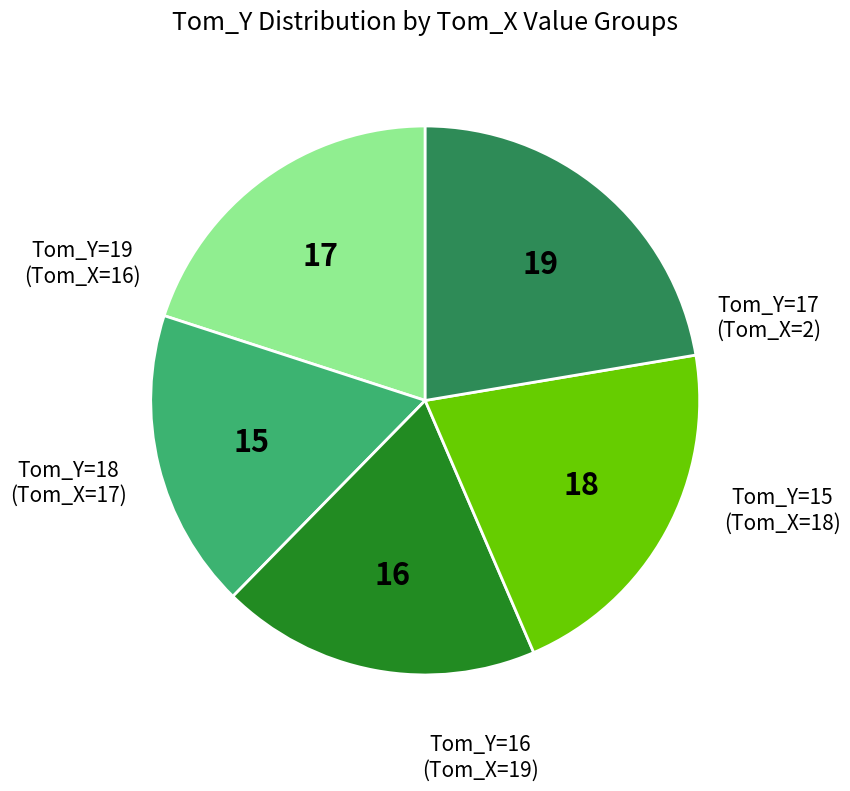

Is there any slice that represents more than half of the pie?

No